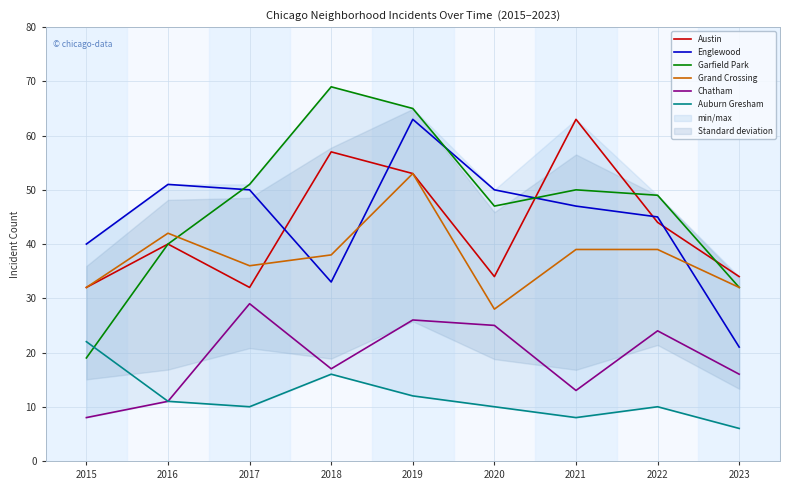

What are all the series names shown in the legend?

Austin, Englewood, Garfield Park, Grand Crossing, Chatham, Auburn Gresham